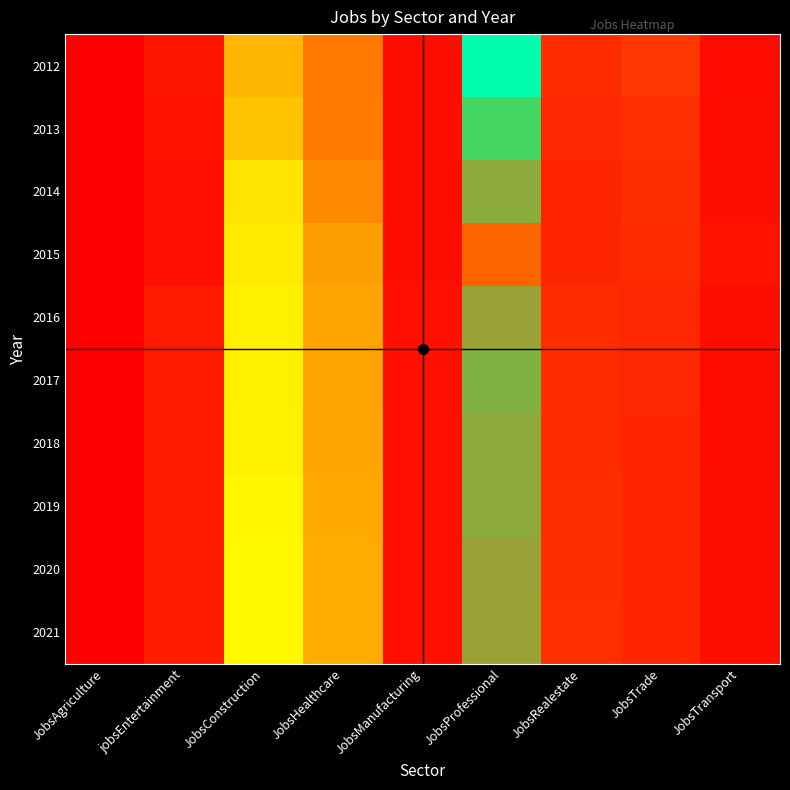

What is the minimum value shown in the chart?

4